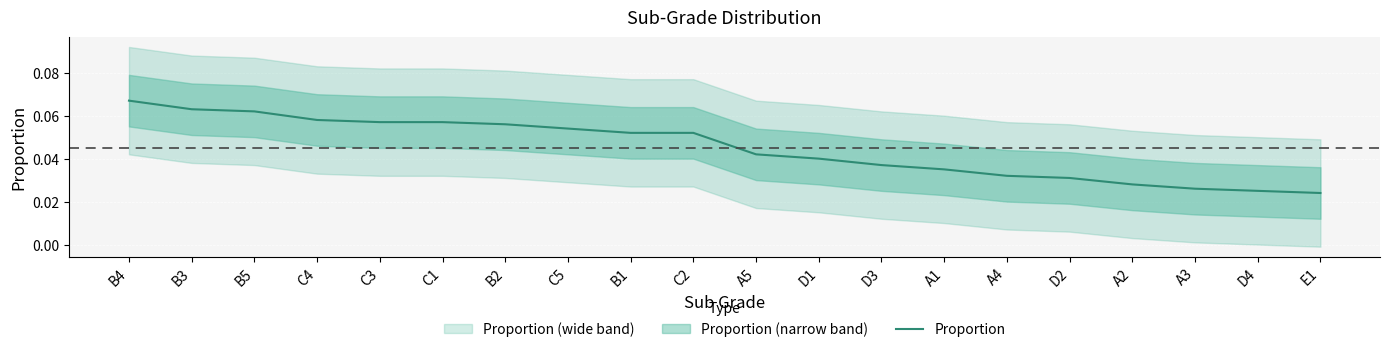

What is the maximum value shown in the chart?

0.1